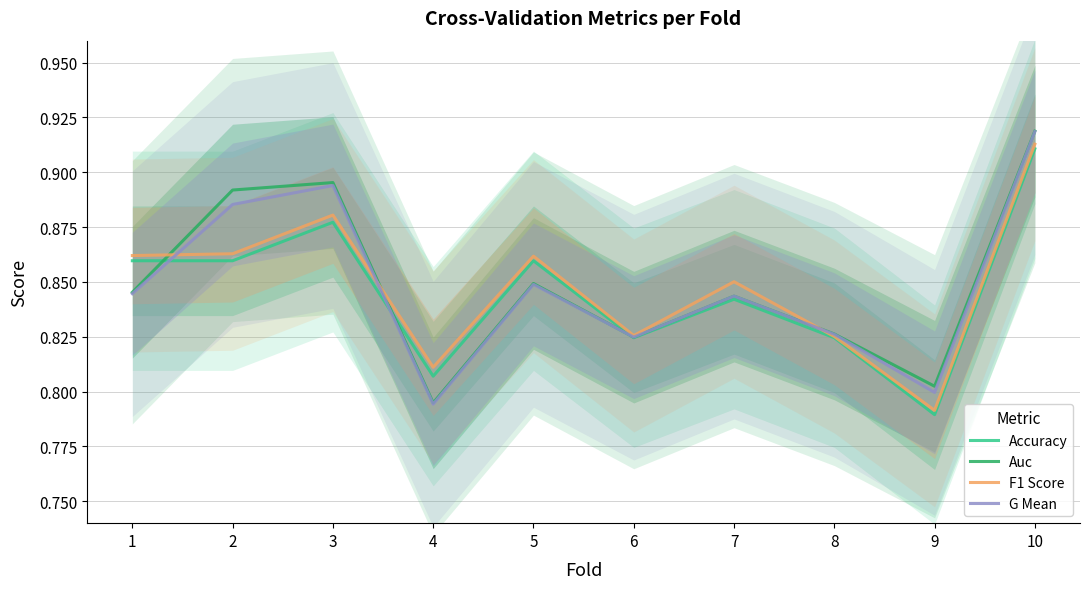

How many series are shown in this chart?

4